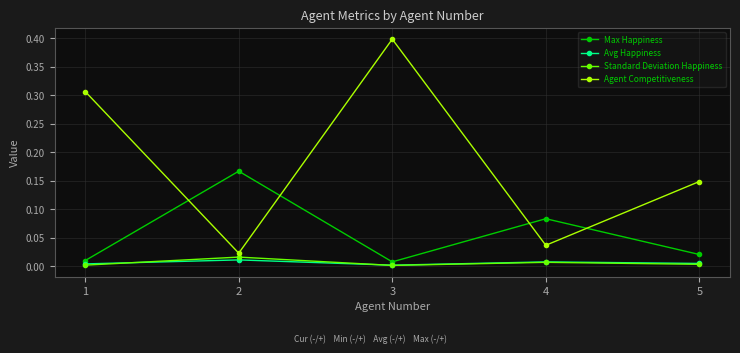

The Avg Happiness series shows 0.0 at 4. True or false?

True